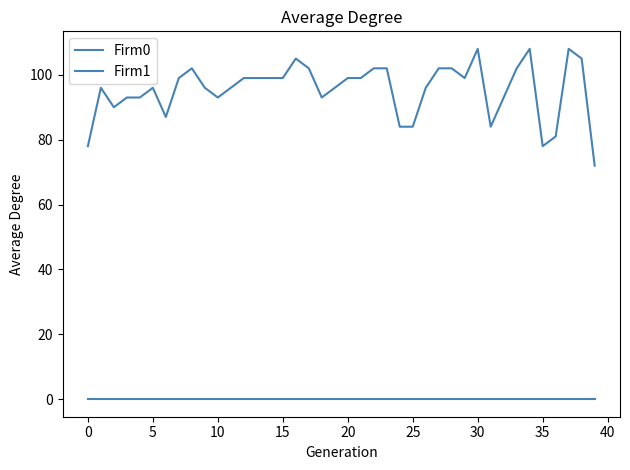

Reading left to right, extract all data points from this chart.

Firm0: 0	0	0	0	0	0	0	0	0	0	0	0	0	0	0	0	0	0	0	0	0	0	0	0	0	0	0	0	0	0	0	0	0	0	0	0	0	0	0	0
Firm1: 78	96	90	93	93	96	87	99	102	96	93	96	99	99	99	99	105	102	93	96	99	99	102	102	84	84	96	102	102	99	108	84	93	102	108	78	81	108	105	72